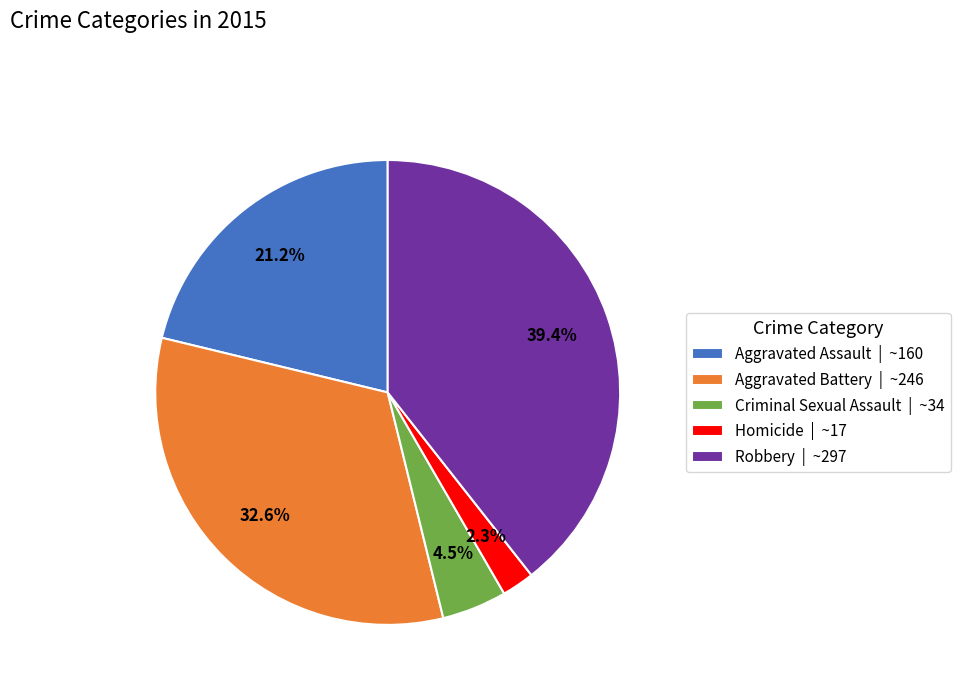

To the nearest percent, what percentage of the pie is Robbery?

39%